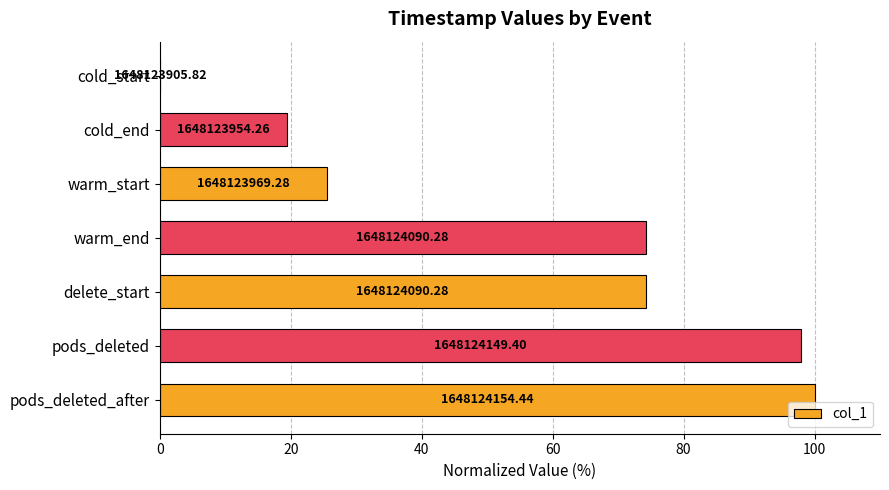

Are the bars horizontal?

Yes